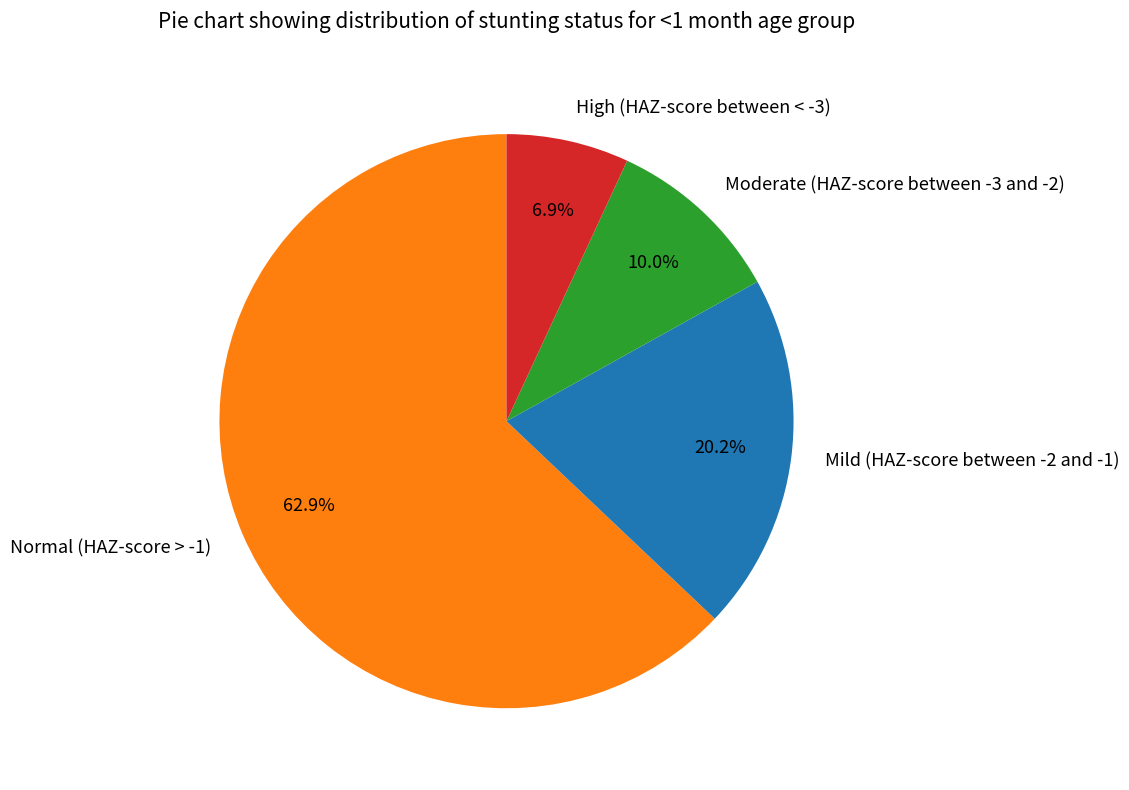

Rank the categories by value from highest to lowest.

Normal (HAZ-score > -1), Mild (HAZ-score between -2 and -1), Moderate (HAZ-score between -3 and -2), High (HAZ-score between < -3)